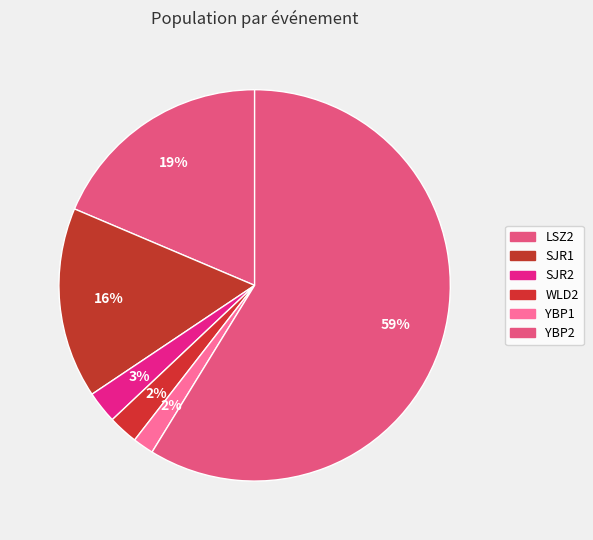

Count the number of slices in the pie.

6